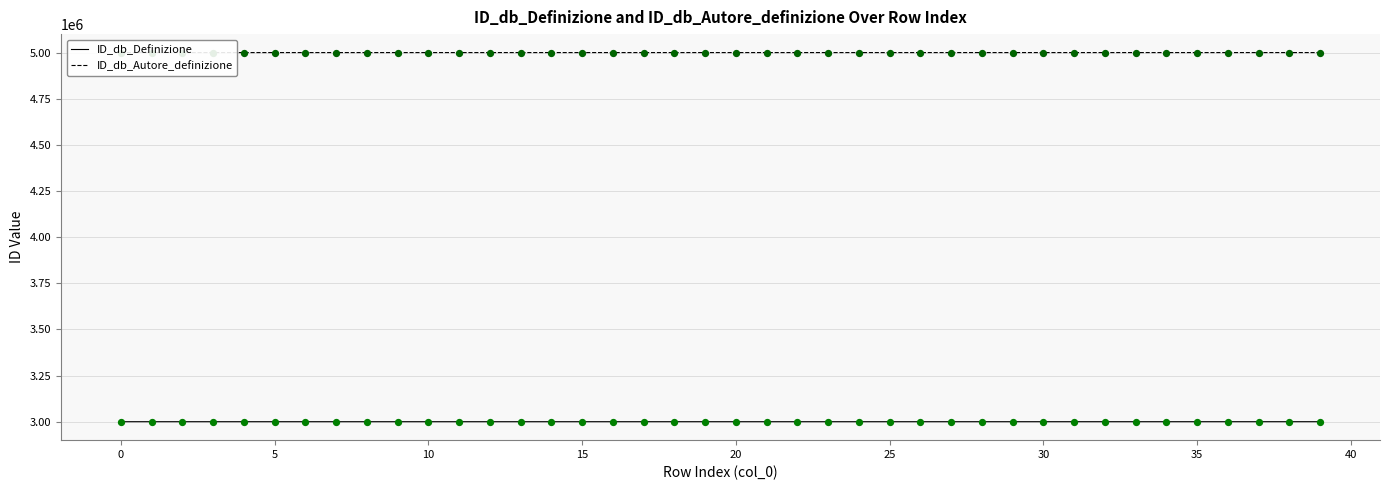

What are all the series names shown in the legend?

ID_db_Definizione, ID_db_Autore_definizione